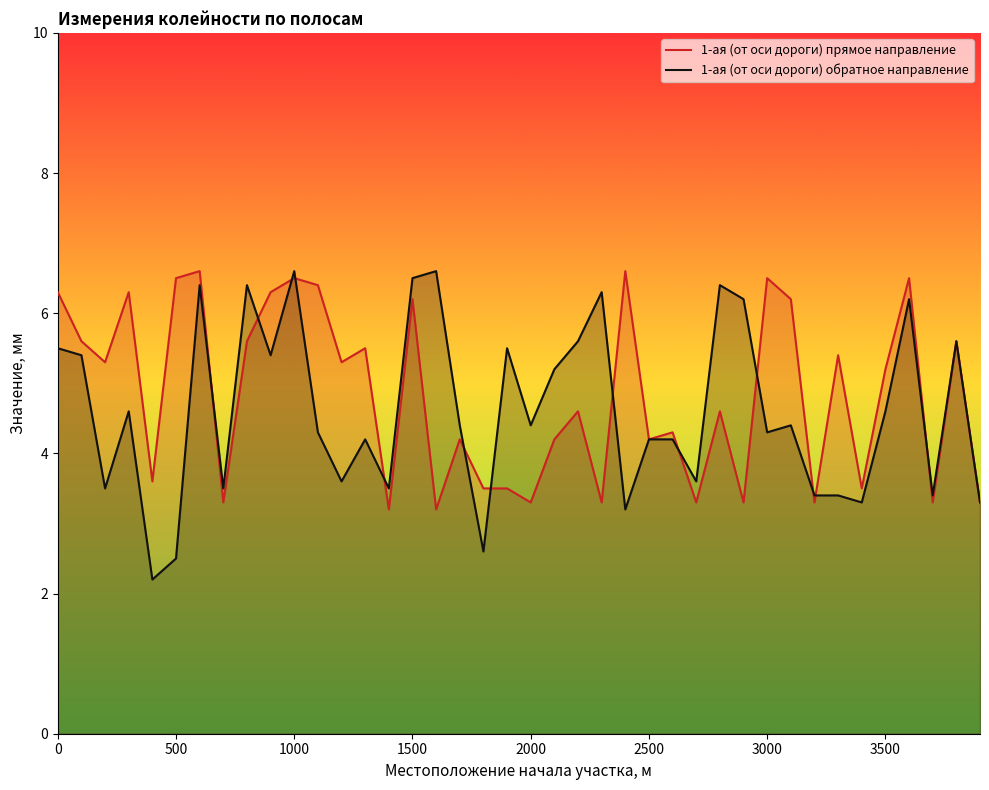

Reading left to right, transcribe all the data shown in this chart.

1-ая (от оси дороги) прямое направление: 6.3	5.6	5.3	6.3	3.6	6.5	6.6	3.3	5.6	6.3	6.5	6.4	5.3	5.5	3.2	6.2	3.2	4.2	3.5	3.5	3.3	4.2	4.6	3.3	6.6	4.2	4.3	3.3	4.6	3.3	6.5	6.2	3.3	5.4	3.5	5.2	6.5	3.3	5.6	3.3
1-ая (от оси дороги) обратное направление: 5.5	5.4	3.5	4.6	2.2	2.5	6.4	3.5	6.4	5.4	6.6	4.3	3.6	4.2	3.5	6.5	6.6	4.4	2.6	5.5	4.4	5.2	5.6	6.3	3.2	4.2	4.2	3.6	6.4	6.2	4.3	4.4	3.4	3.4	3.3	4.6	6.2	3.4	5.6	3.3